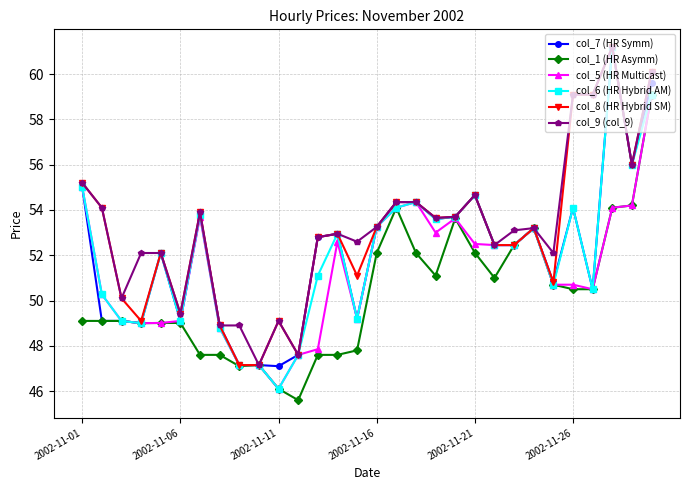

What is the value of the col_5 (HR Multicast) point at the 21st from the left?

52.5